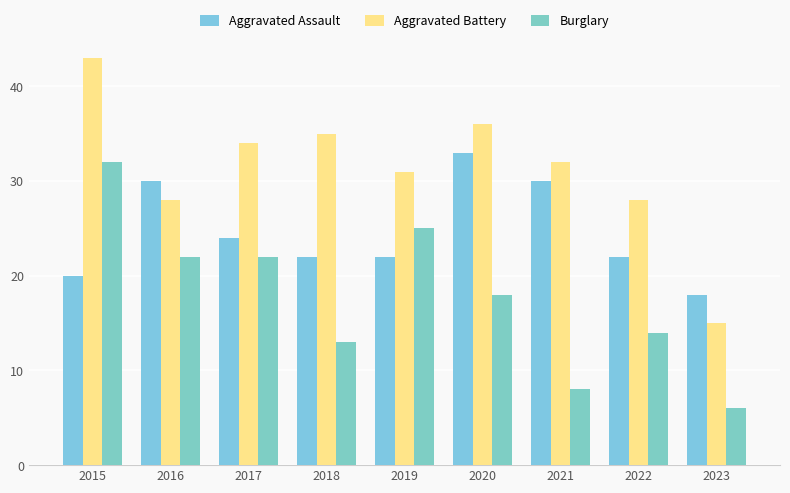

What is the average value of the Burglary series?

18